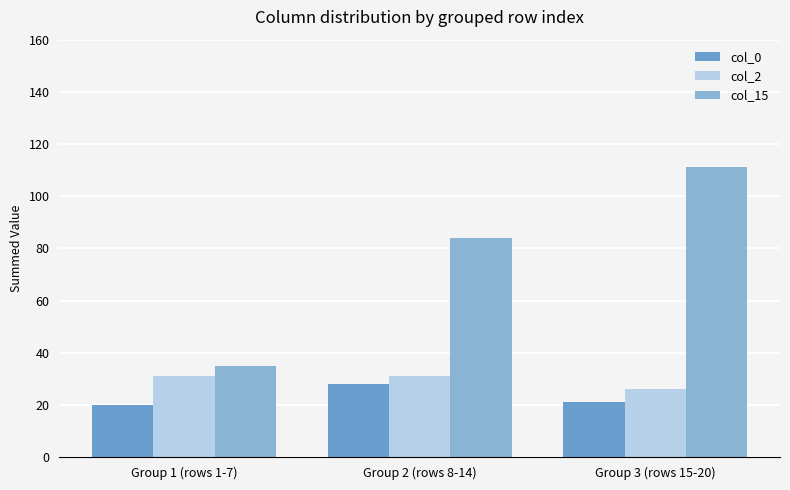

True or false: col_2 has a value of 8 at Group 2 (rows 8-14).

False